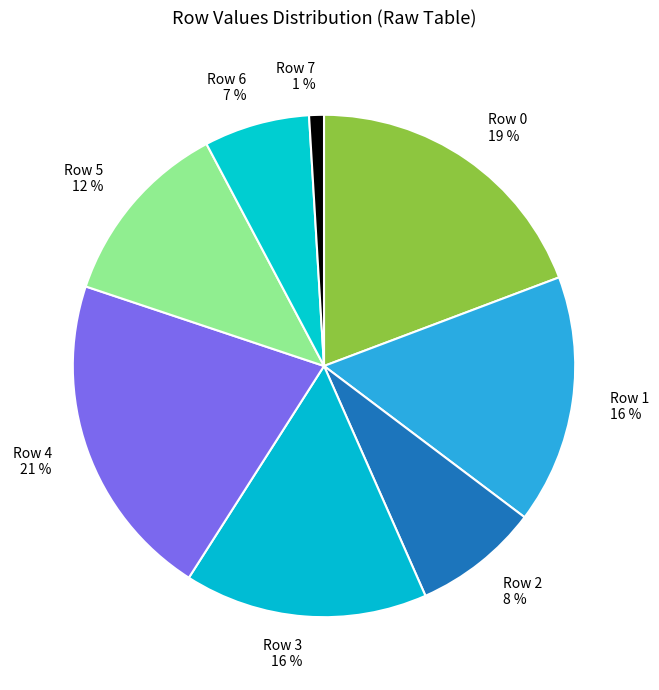

To the nearest percent, what portion does Row 2 represent?

8%